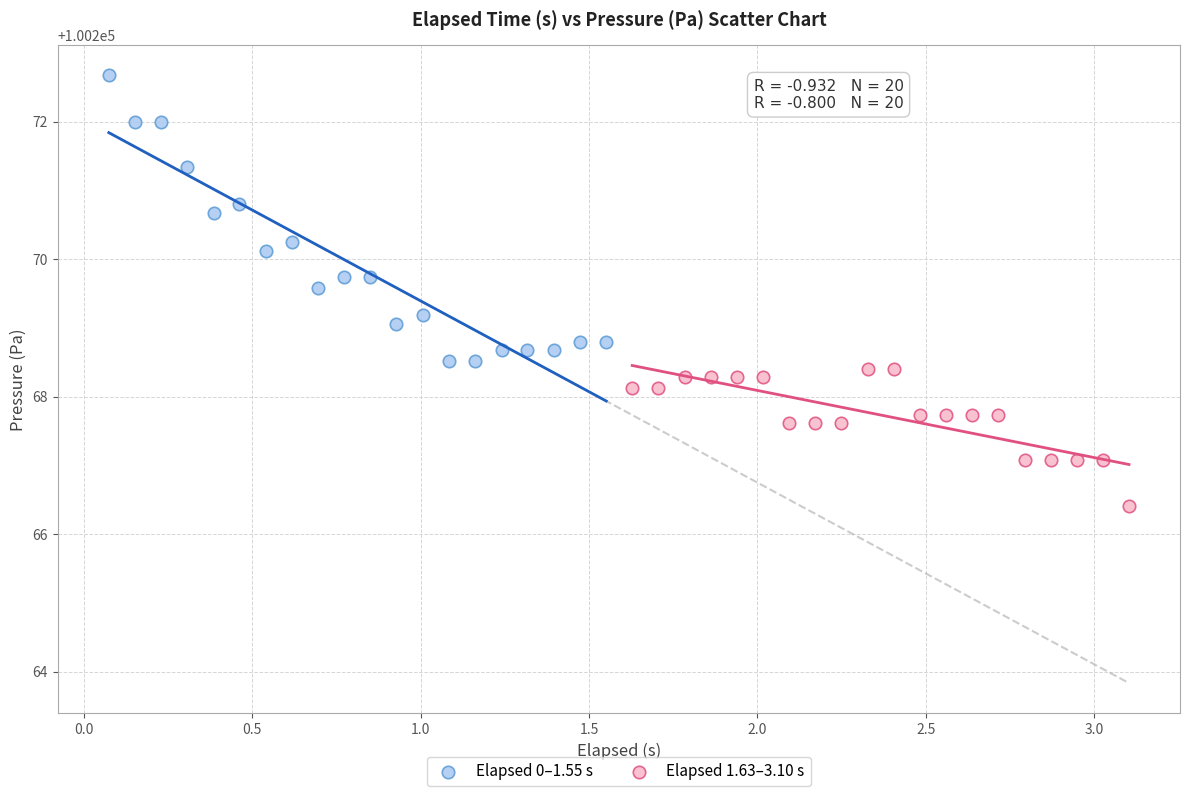

Which series reaches the minimum Y coordinate?

Elapsed 1.63–3.10 s